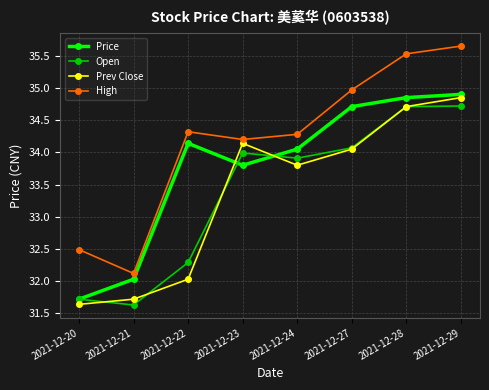

Which series changed the most between 2021-12-27 and 2021-12-29?

Prev Close